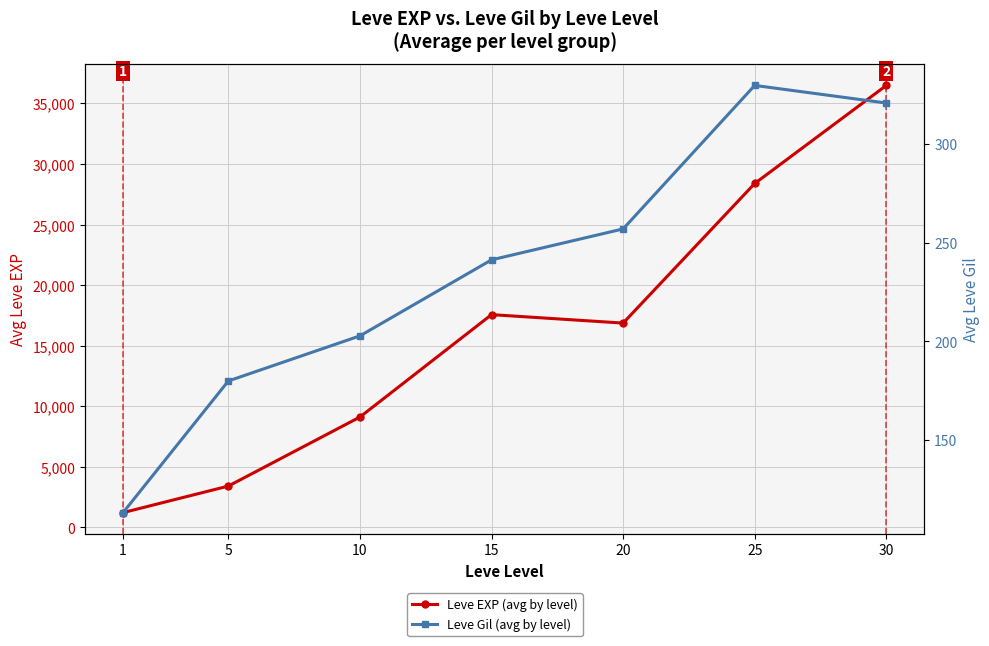

True or false: Leve EXP (avg by level) and Leve Gil (avg by level) cross at least once.

False